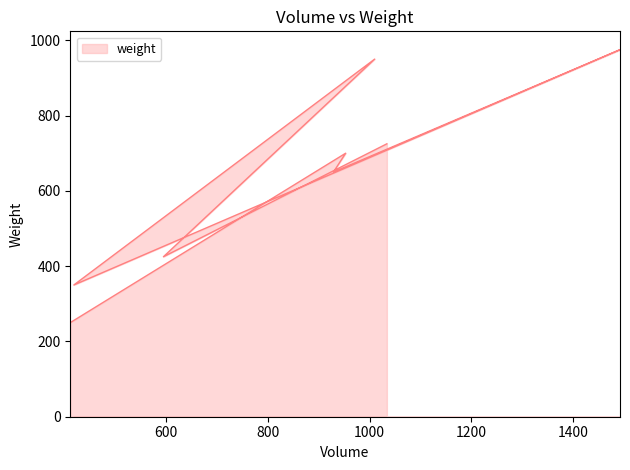

Between 1492 and 1010, which is larger?

1492